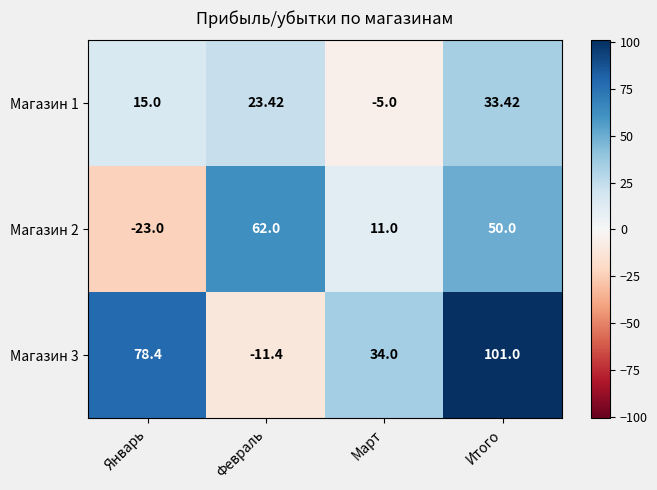

How many distinct data groups are displayed?

3